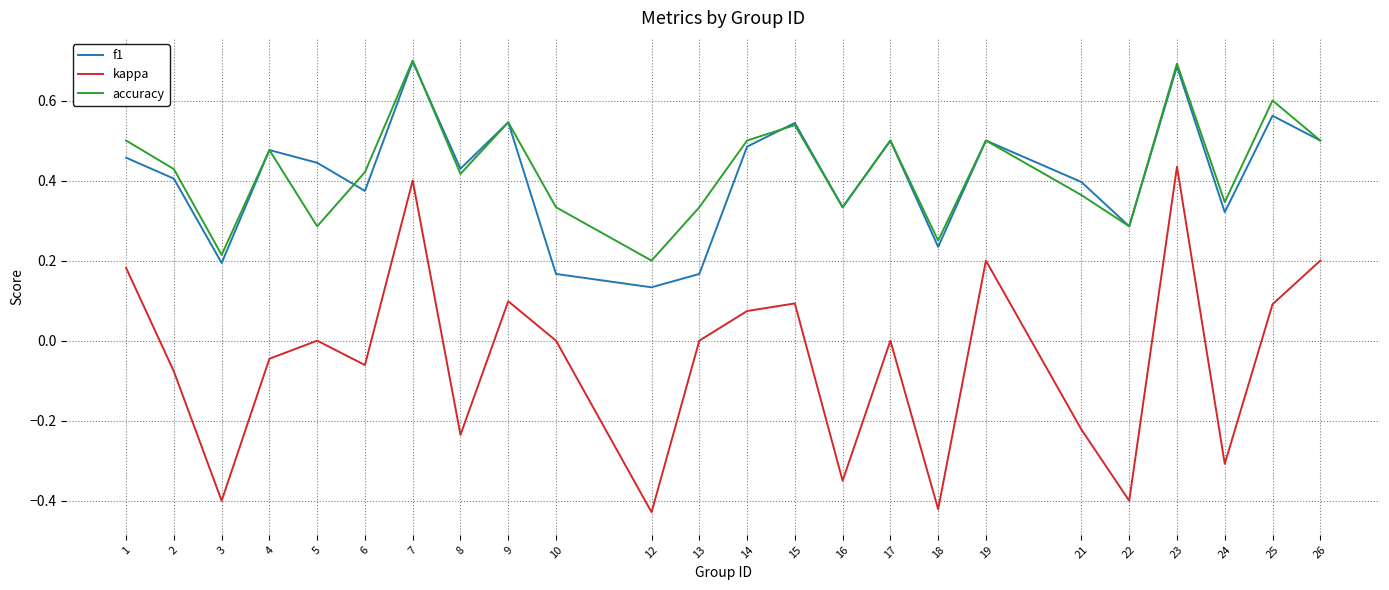

True or false: kappa and f1 cross at least once.

False